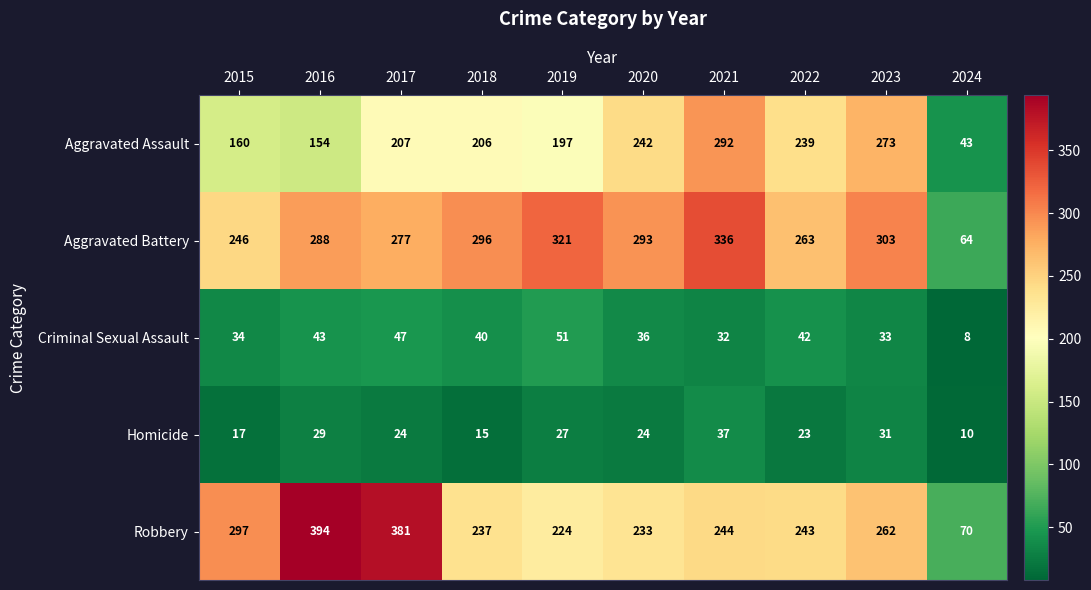

Which series has the largest total across all categories?

Aggravated Battery